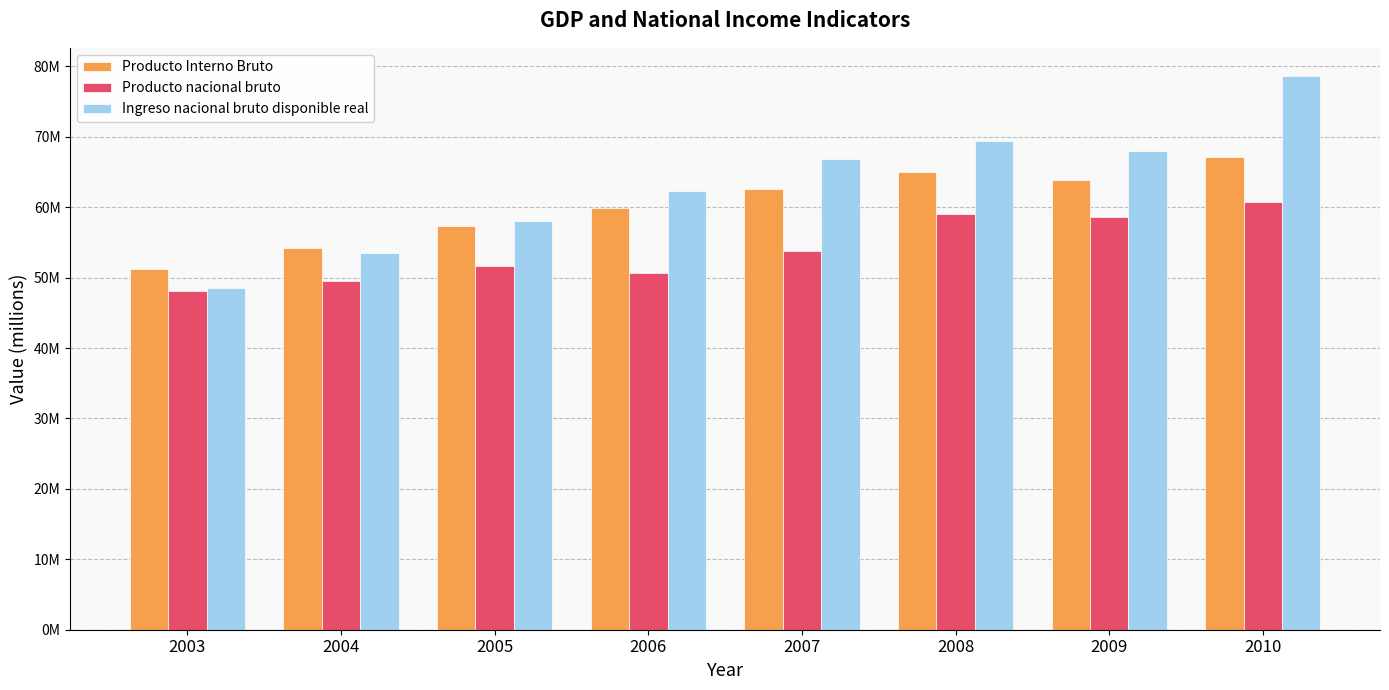

Are the bars grouped side by side (vs. stacked)?

Yes